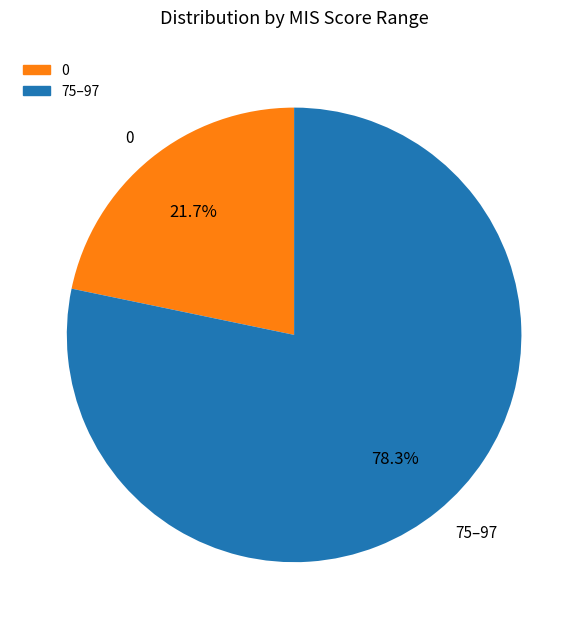

Is there any slice that represents more than half of the pie?

Yes